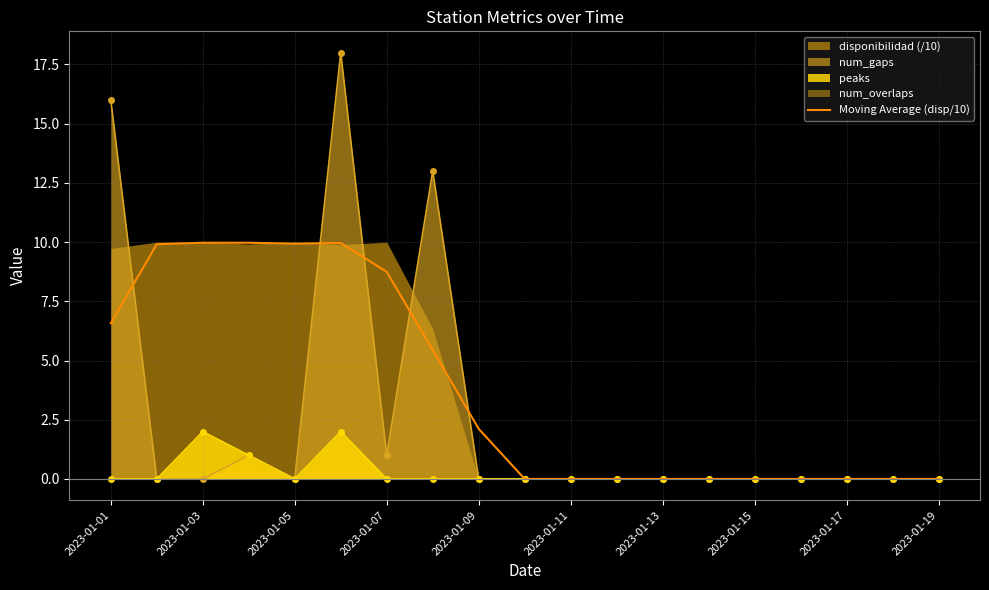

Is it true that Moving Average (disp/10) equals -5.4 at 2023-01-19?

False